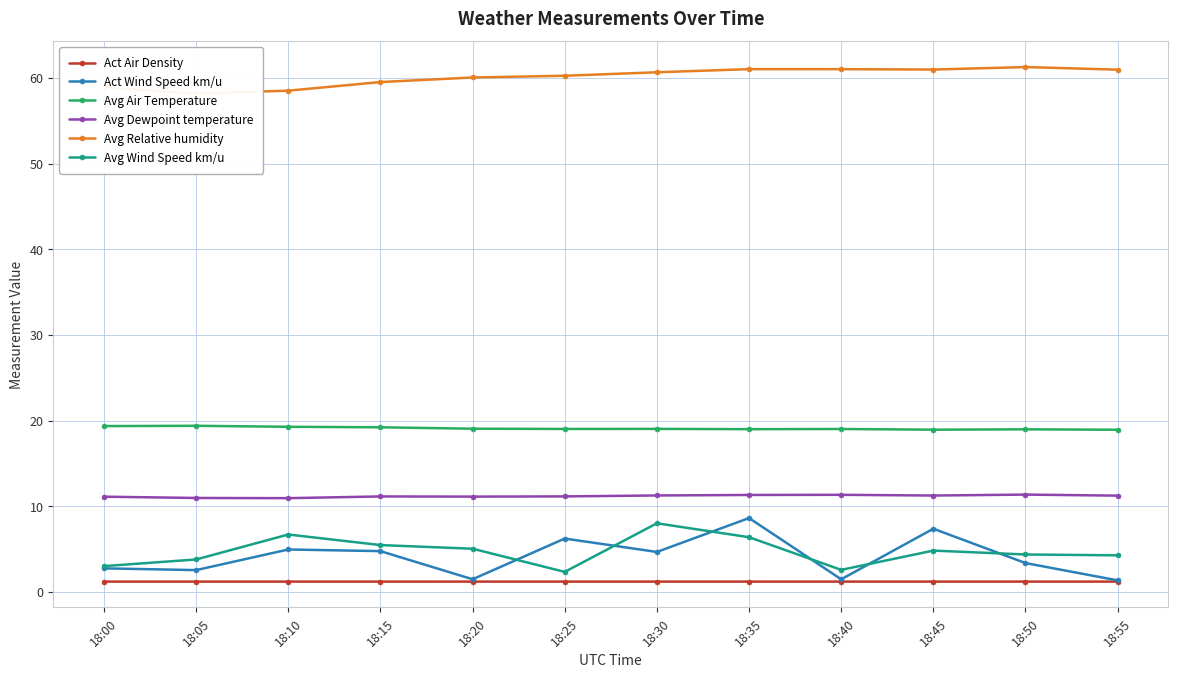

Which category has the lowest value in the Avg Dewpoint temperature series?

18:10